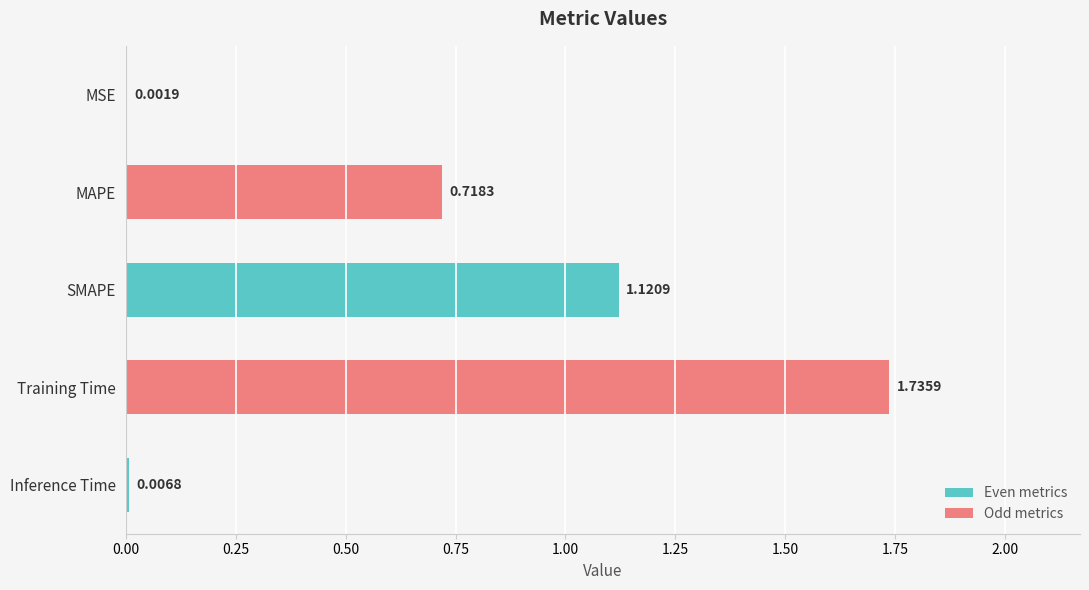

Which category has the highest value across all series?

Training Time